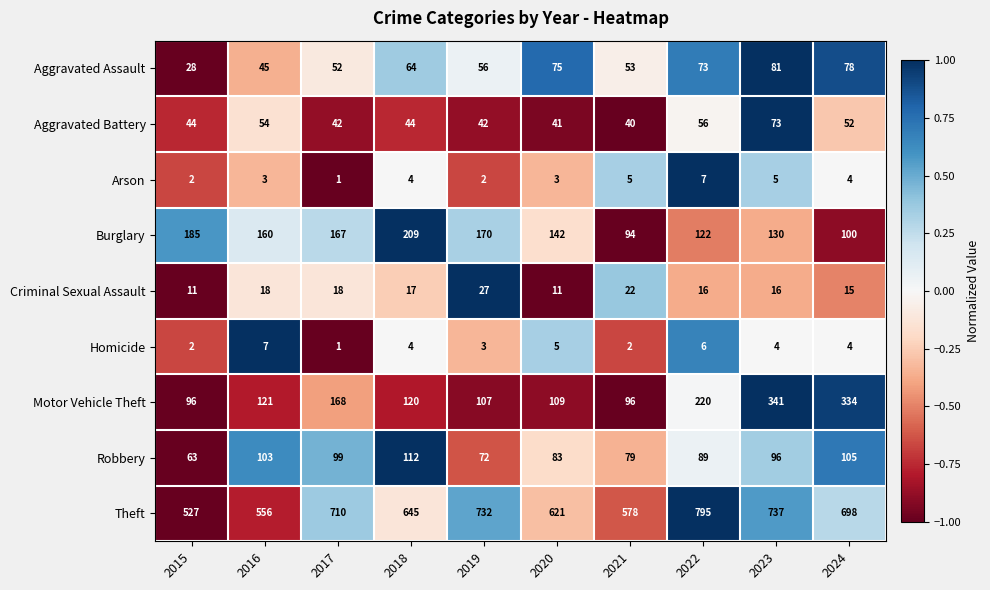

What is the greatest value displayed?

795